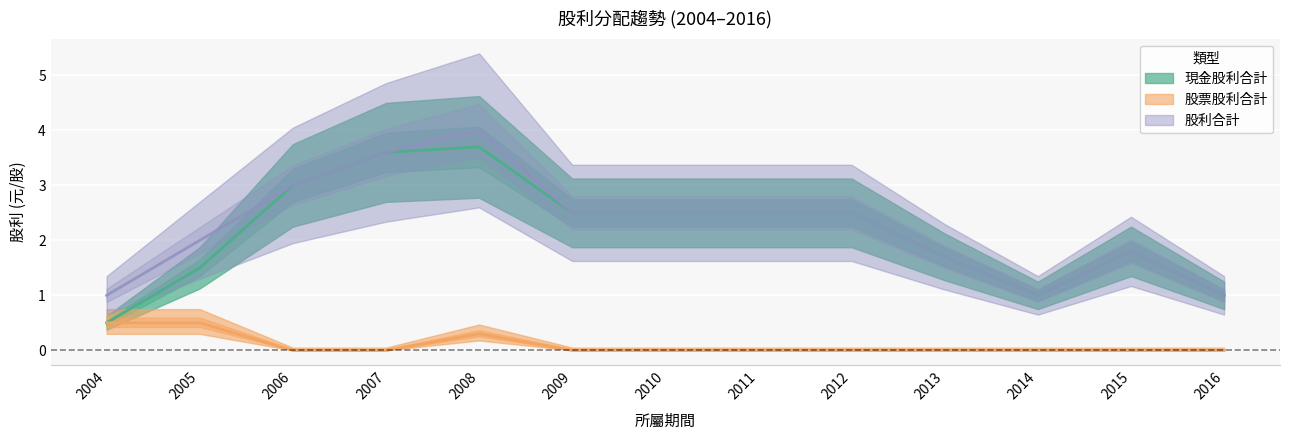

Reading left to right, list all the values displayed in this chart.

現金股利合計: 0.5	1.5	3.0	3.6	3.7	2.5	2.5	2.5	2.5	1.7	1.0	1.8	1.0
股票股利合計: 0.5	0.5	0.0	0.0	0.3	0.0	0.0	0.0	0.0	0.0	0.0	0.0	0.0
股利合計: 1.0	2.0	3.0	3.6	4.0	2.5	2.5	2.5	2.5	1.7	1.0	1.8	1.0